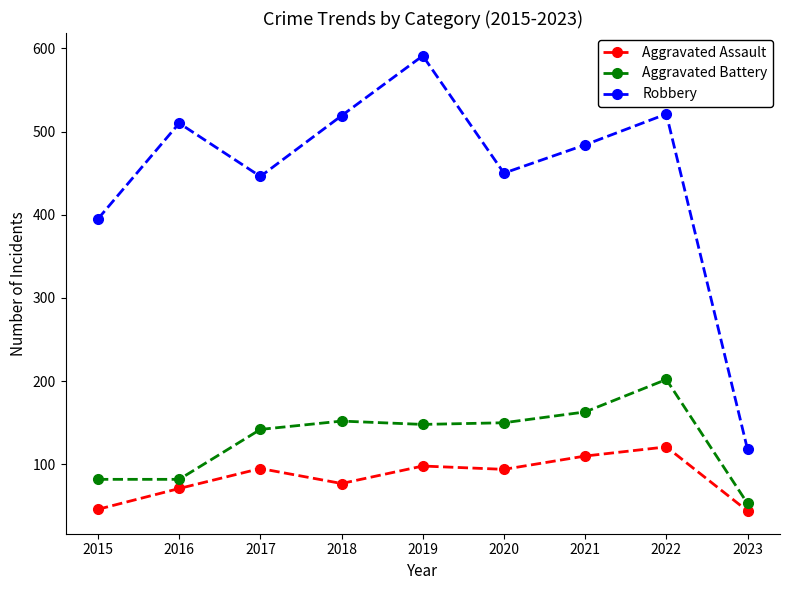

What is the value of the Aggravated Battery point at the 2nd from the left?

82